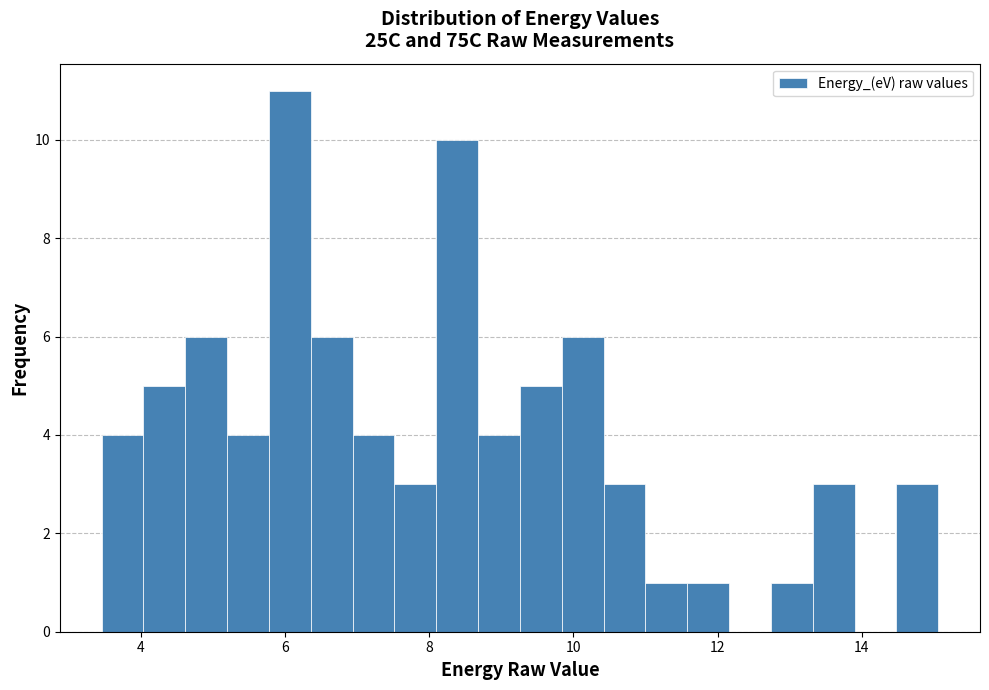

Around what value on the x-axis is the tallest bar? Give the approximate position of its centre, as read against the axis.

6.0